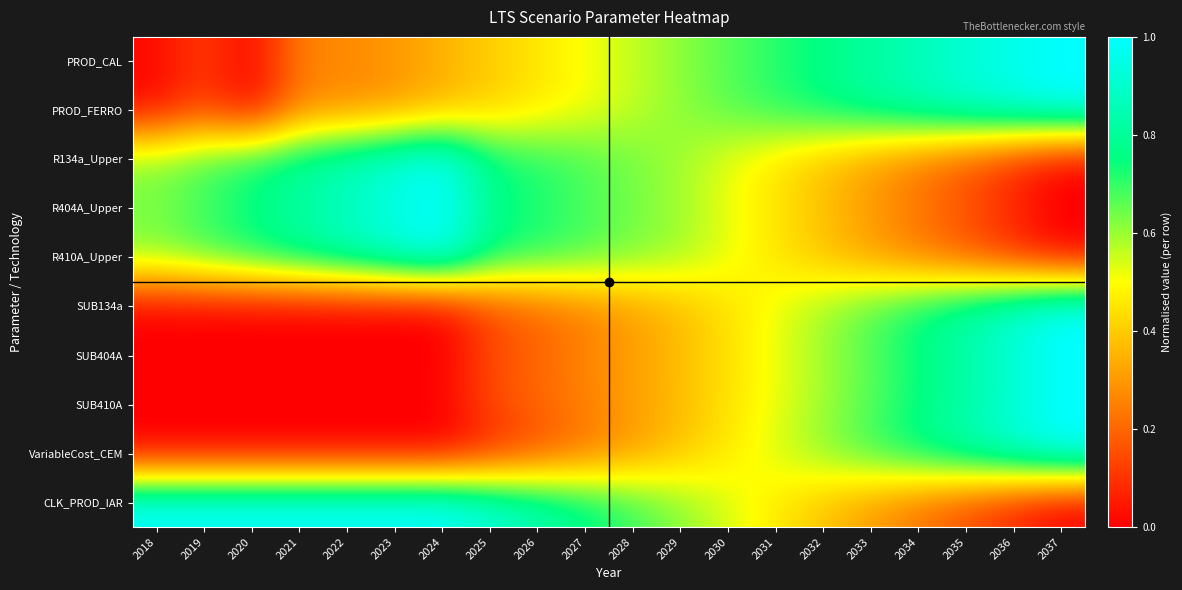

Reading left to right, list all the values displayed in this chart.

PROD_CAL: 2018=0.0	2019=0.1	2020=0.0	2021=0.3	2022=0.3	2023=0.3	2024=0.4	2025=0.4	2026=0.5	2027=0.5	2028=0.6	2029=0.6	2030=0.7	2031=0.7	2032=0.8	2033=0.8	2034=0.9	2035=0.9	2036=1.0	2037=1.0
PROD_FERRO: 2018=0.0	2019=0.1	2020=0.0	2021=0.3	2022=0.3	2023=0.3	2024=0.4	2025=0.4	2026=0.5	2027=0.5	2028=0.6	2029=0.6	2030=0.7	2031=0.7	2032=0.8	2033=0.8	2034=0.9	2035=0.9	2036=1.0	2037=1.0
R134a_Upper: 2018=0.6	2019=0.7	2020=0.7	2021=0.8	2022=0.9	2023=0.9	2024=1.0	2025=0.8	2026=0.7	2027=0.7	2028=0.6	2029=0.6	2030=0.5	2031=0.5	2032=0.4	2033=0.3	2034=0.2	2035=0.2	2036=0.1	2037=0.0
R404A_Upper: 2018=0.6	2019=0.7	2020=0.7	2021=0.8	2022=0.9	2023=0.9	2024=1.0	2025=0.8	2026=0.7	2027=0.7	2028=0.6	2029=0.6	2030=0.5	2031=0.5	2032=0.4	2033=0.3	2034=0.2	2035=0.2	2036=0.1	2037=0.0
R410A_Upper: 2018=0.6	2019=0.7	2020=0.7	2021=0.8	2022=0.9	2023=0.9	2024=1.0	2025=0.8	2026=0.7	2027=0.7	2028=0.6	2029=0.6	2030=0.5	2031=0.5	2032=0.4	2033=0.3	2034=0.2	2035=0.2	2036=0.1	2037=0.0
SUB134a: 2018=0.0	2019=0.0	2020=0.0	2021=0.0	2022=0.0	2023=0.0	2024=0.0	2025=0.1	2026=0.2	2027=0.3	2028=0.3	2029=0.4	2030=0.4	2031=0.5	2032=0.6	2033=0.7	2034=0.7	2035=0.8	2036=0.9	2037=1.0
SUB404A: 2018=0.0	2019=0.0	2020=0.0	2021=0.0	2022=0.0	2023=0.0	2024=0.0	2025=0.1	2026=0.2	2027=0.3	2028=0.3	2029=0.4	2030=0.4	2031=0.5	2032=0.6	2033=0.7	2034=0.7	2035=0.8	2036=0.9	2037=1.0
SUB410A: 2018=0.0	2019=0.0	2020=0.0	2021=0.0	2022=0.0	2023=0.0	2024=0.0	2025=0.1	2026=0.2	2027=0.3	2028=0.3	2029=0.4	2030=0.4	2031=0.5	2032=0.6	2033=0.7	2034=0.7	2035=0.8	2036=0.9	2037=1.0
VariableCost_CEM: 2018=0.0	2019=0.0	2020=0.0	2021=0.0	2022=0.0	2023=0.0	2024=0.0	2025=0.1	2026=0.2	2027=0.2	2028=0.3	2029=0.4	2030=0.5	2031=0.5	2032=0.6	2033=0.7	2034=0.8	2035=0.8	2036=0.9	2037=1.0
CLK_PROD_IAR: 2018=1.0	2019=1.0	2020=1.0	2021=1.0	2022=1.0	2023=1.0	2024=1.0	2025=0.9	2026=0.8	2027=0.8	2028=0.7	2029=0.6	2030=0.5	2031=0.5	2032=0.4	2033=0.3	2034=0.2	2035=0.2	2036=0.1	2037=0.0